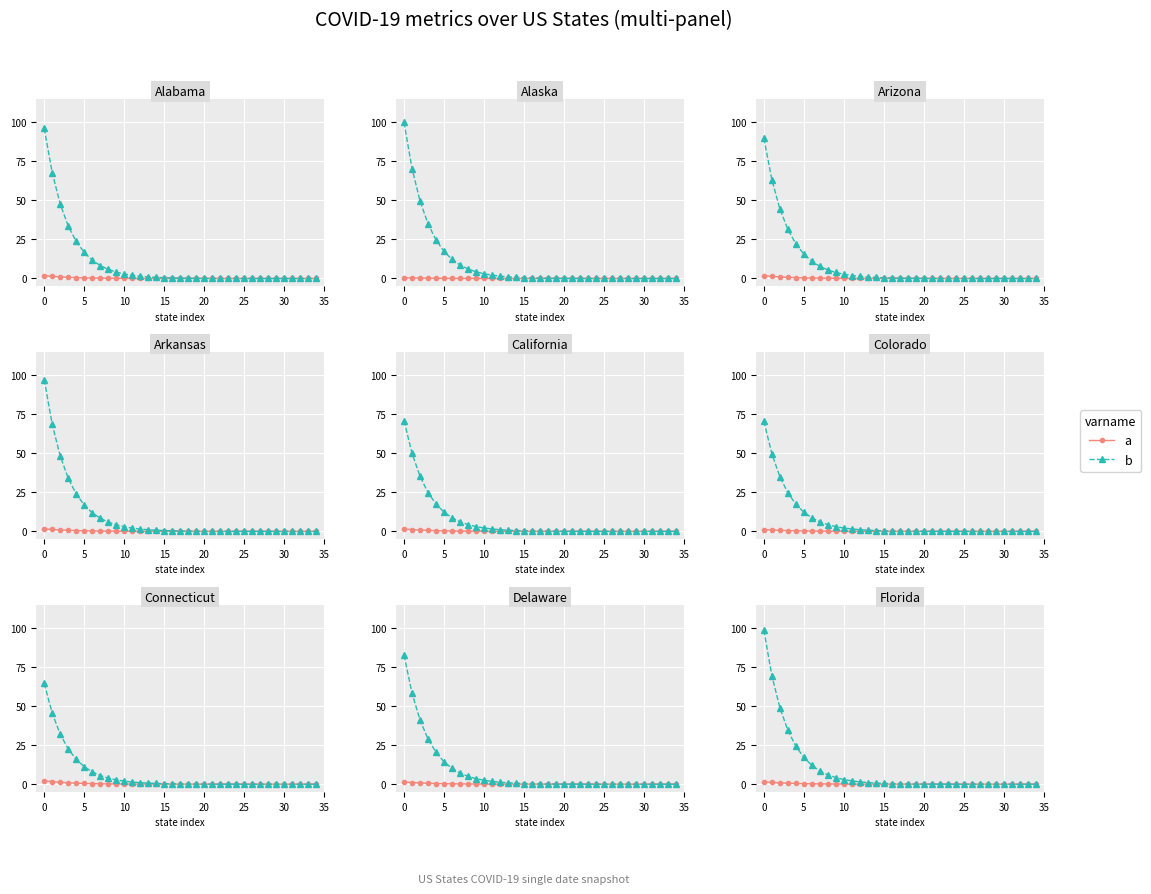

At how many categories does at least one series exceed 42?

3